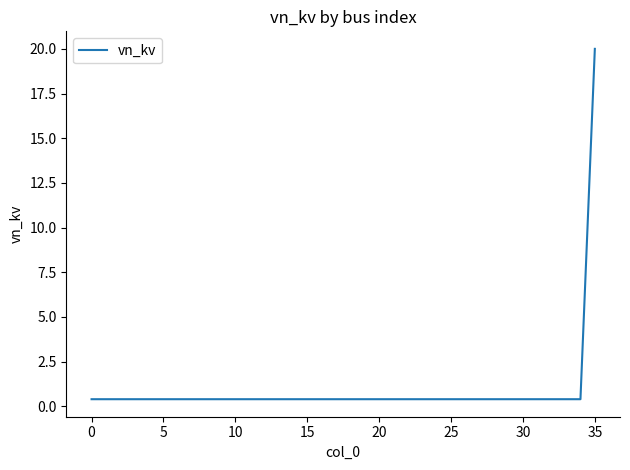

What is the difference between the maximum and minimum values?

19.6